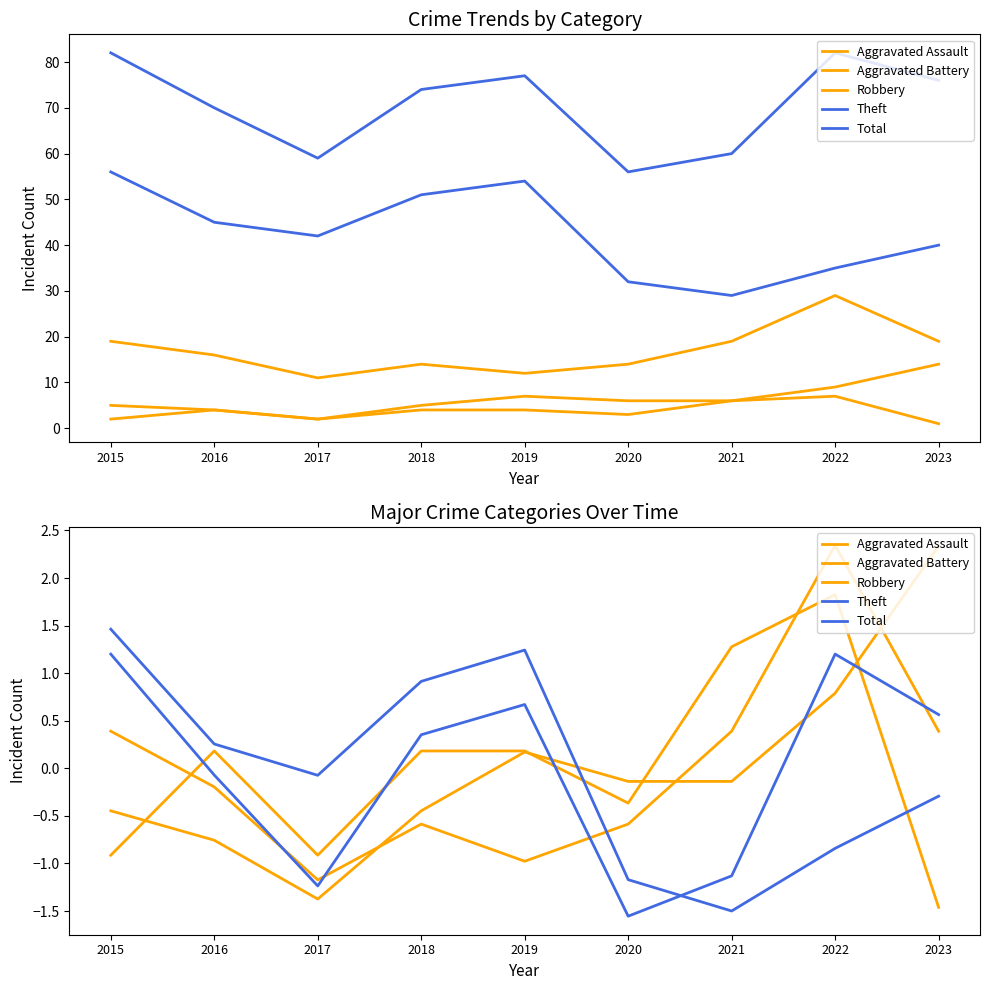

Read the Aggravated Assault value at 2015.

-0.9